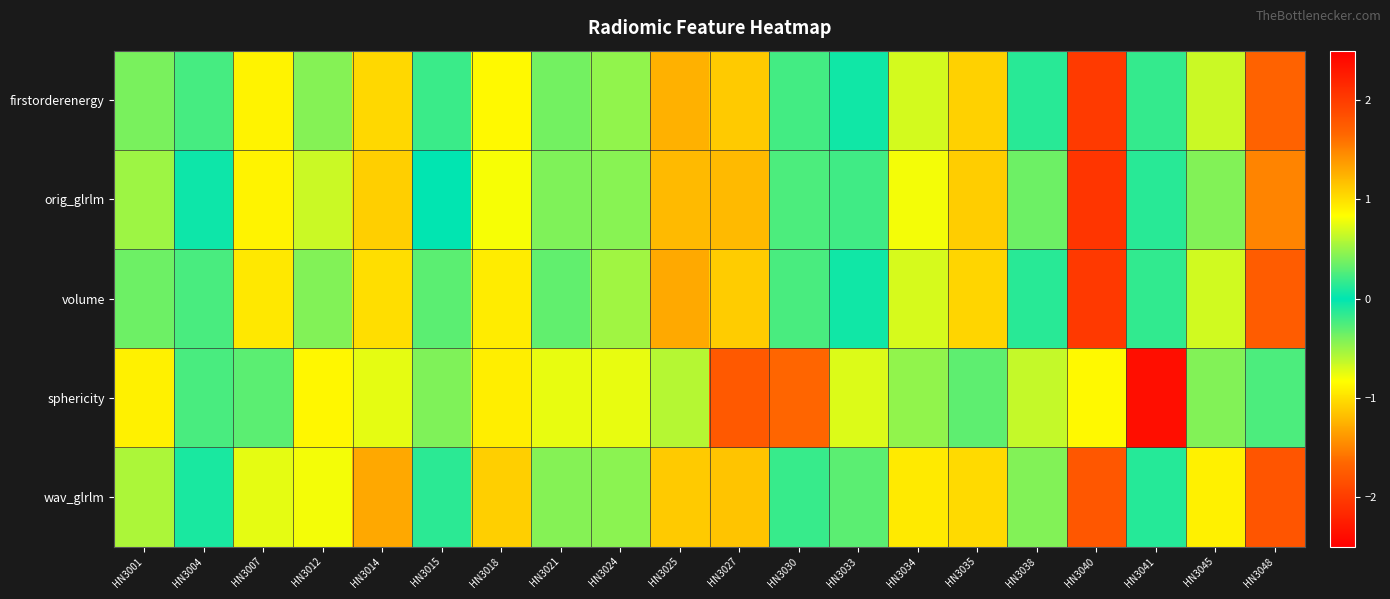

Reading left to right, transcribe all the data shown in this chart.

firstorderenergy: HN3001=0.4	HN3004=-0.2	HN3007=0.9	HN3012=0.4	HN3014=1.0	HN3015=0.2	HN3018=0.9	HN3021=-0.4	HN3024=0.5	HN3025=1.3	HN3027=1.1	HN3030=0.2	HN3033=0.1	HN3034=0.7	HN3035=1.1	HN3038=0.1	HN3040=2.0	HN3041=-0.2	HN3045=0.7	HN3048=-1.7
orig_glrlm: HN3001=0.5	HN3004=-0.0	HN3007=0.9	HN3012=0.7	HN3014=1.1	HN3015=-0.0	HN3018=0.8	HN3021=-0.4	HN3024=0.4	HN3025=1.2	HN3027=1.2	HN3030=0.2	HN3033=0.2	HN3034=0.8	HN3035=1.1	HN3038=0.4	HN3040=2.1	HN3041=-0.1	HN3045=0.4	HN3048=-1.5
volume: HN3001=0.4	HN3004=-0.2	HN3007=1.0	HN3012=0.4	HN3014=1.0	HN3015=0.3	HN3018=0.9	HN3021=-0.3	HN3024=0.5	HN3025=1.3	HN3027=1.1	HN3030=0.2	HN3033=0.1	HN3034=0.7	HN3035=1.1	HN3038=0.1	HN3040=2.0	HN3041=-0.2	HN3045=0.7	HN3048=-1.7
sphericity: HN3001=0.9	HN3004=0.2	HN3007=0.3	HN3012=0.9	HN3014=-0.7	HN3015=0.4	HN3018=0.9	HN3021=-0.8	HN3024=0.8	HN3025=-0.6	HN3027=-1.8	HN3030=-1.7	HN3033=0.7	HN3034=0.5	HN3035=0.3	HN3038=-0.6	HN3040=-0.9	HN3041=-2.4	HN3045=0.4	HN3048=-0.3
wav_glrlm: HN3001=0.6	HN3004=-0.1	HN3007=0.7	HN3012=0.8	HN3014=1.3	HN3015=0.1	HN3018=1.1	HN3021=-0.4	HN3024=0.5	HN3025=1.1	HN3027=1.1	HN3030=0.2	HN3033=0.3	HN3034=0.9	HN3035=1.0	HN3038=0.4	HN3040=1.8	HN3041=-0.1	HN3045=0.9	HN3048=-1.8